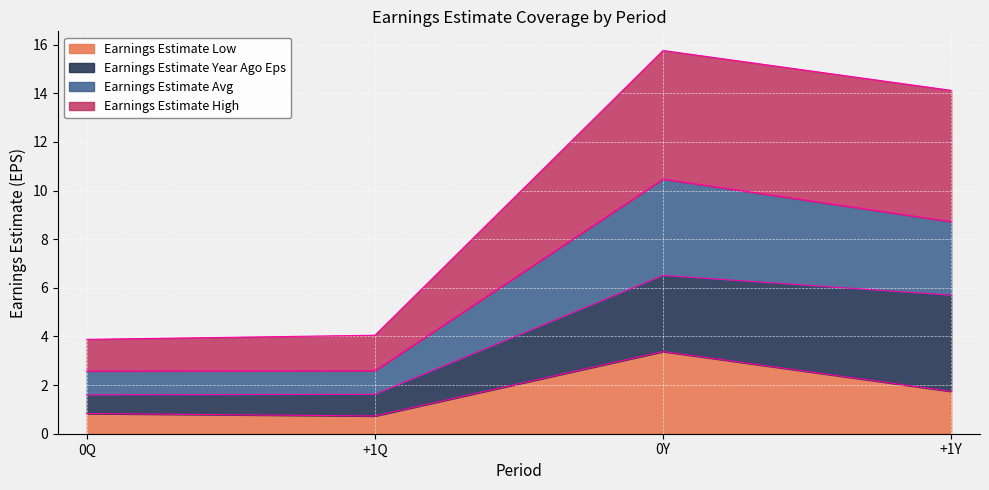

What is the lowest value of the Earnings Estimate Low series?

0.7